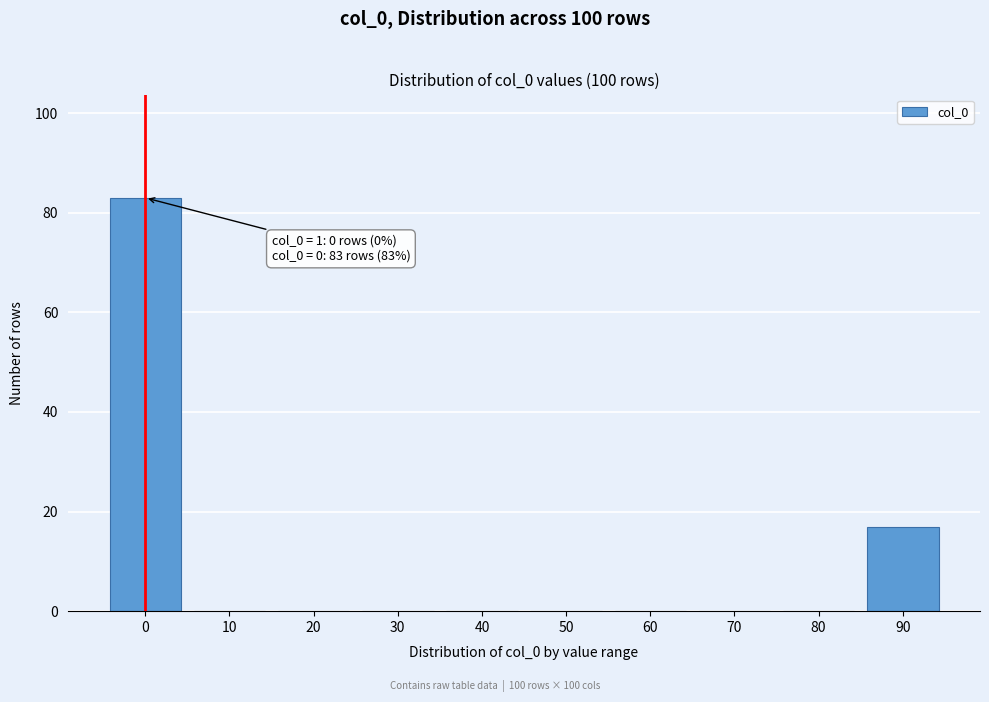

Reading left to right, transcribe all the data shown in this chart.

0=83	10=0	20=0	30=0	40=0	50=0	60=0	70=0	80=0	90=17